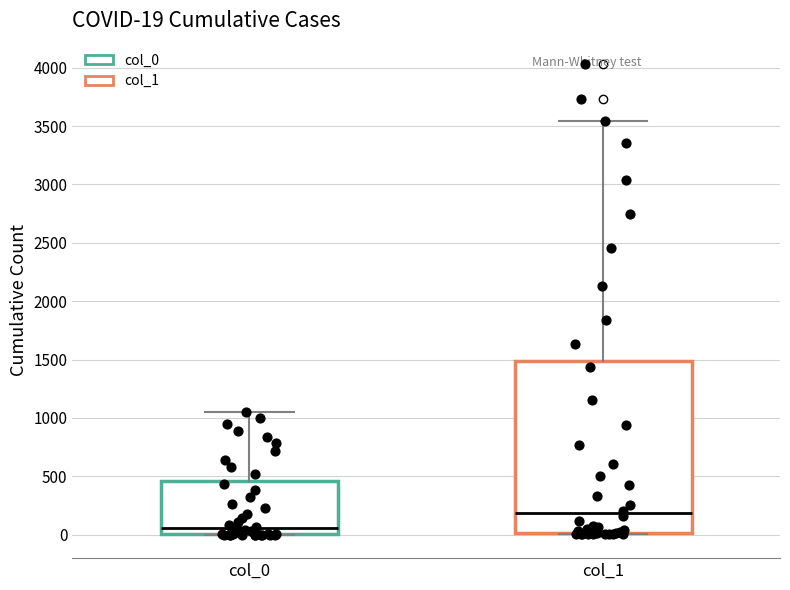

Which box is the tallest, from its lower edge to its upper edge?

col_1